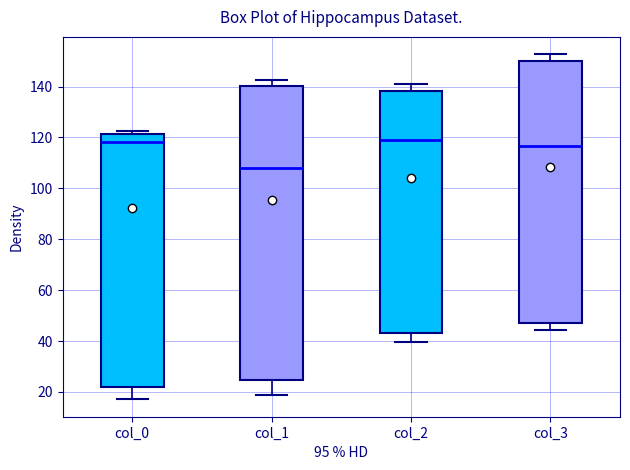

Reading left to right, transcribe this box plot: for each box, give where its median line is, the range the box spans, and where its two whiskers end, as read against the y-axis. The values are not printed on the chart, so give them approximately, as read against the axis.

col_0: median 118, box 22 to 122, whiskers 18 to 122 (just above the box's upper edge)
col_1: median 108, box 24 to 140, whiskers 18 to 142
col_2: median 118, box 44 to 138, whiskers 40 to 140
col_3: median 116, box 48 to 150, whiskers 44 to 152